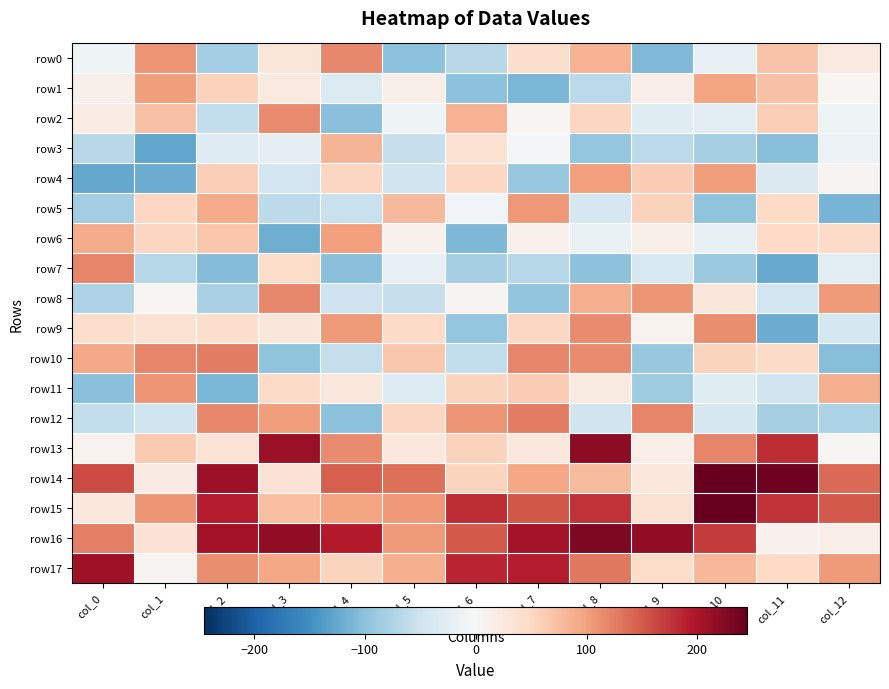

Which has a higher value, col_5 or col_0?

col_0